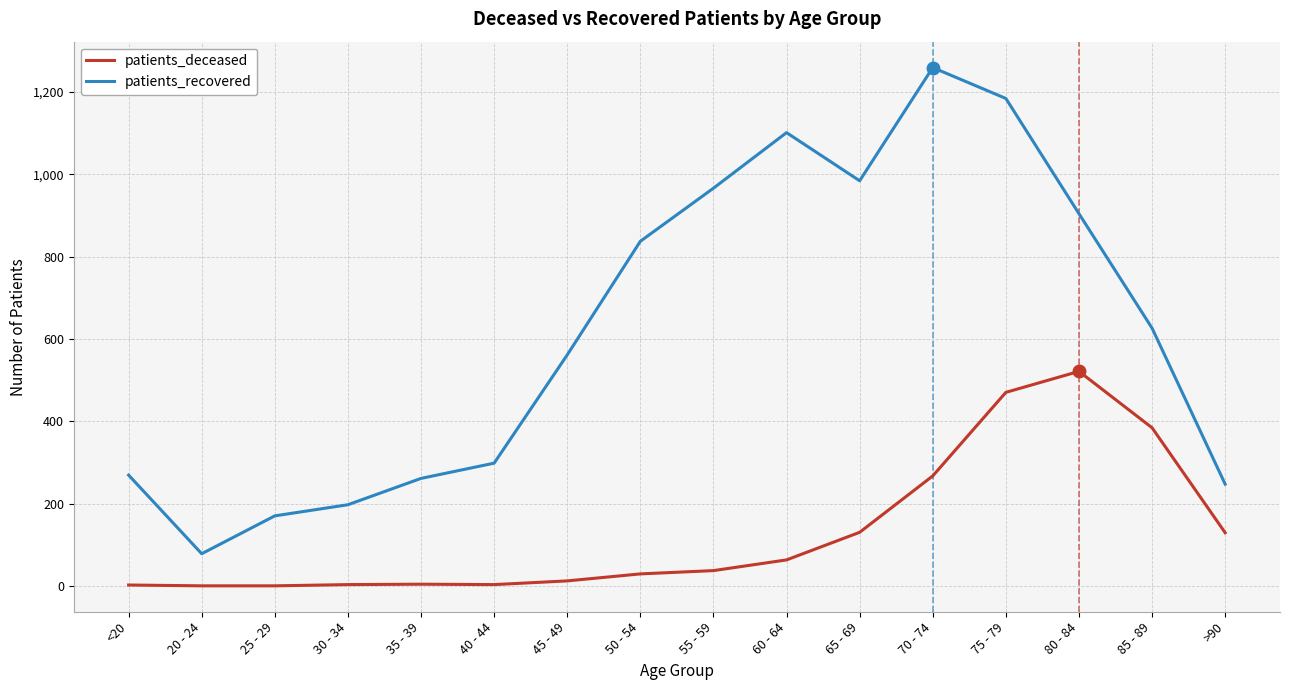

Read the patients_recovered value at 60 - 64, to the nearest 10.

1100